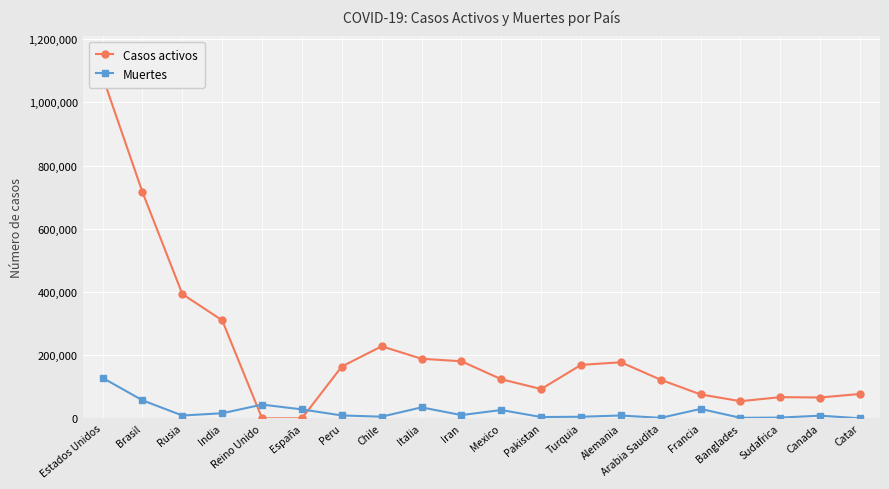

What is the difference between the highest and lowest values at Reino Unido?

43514